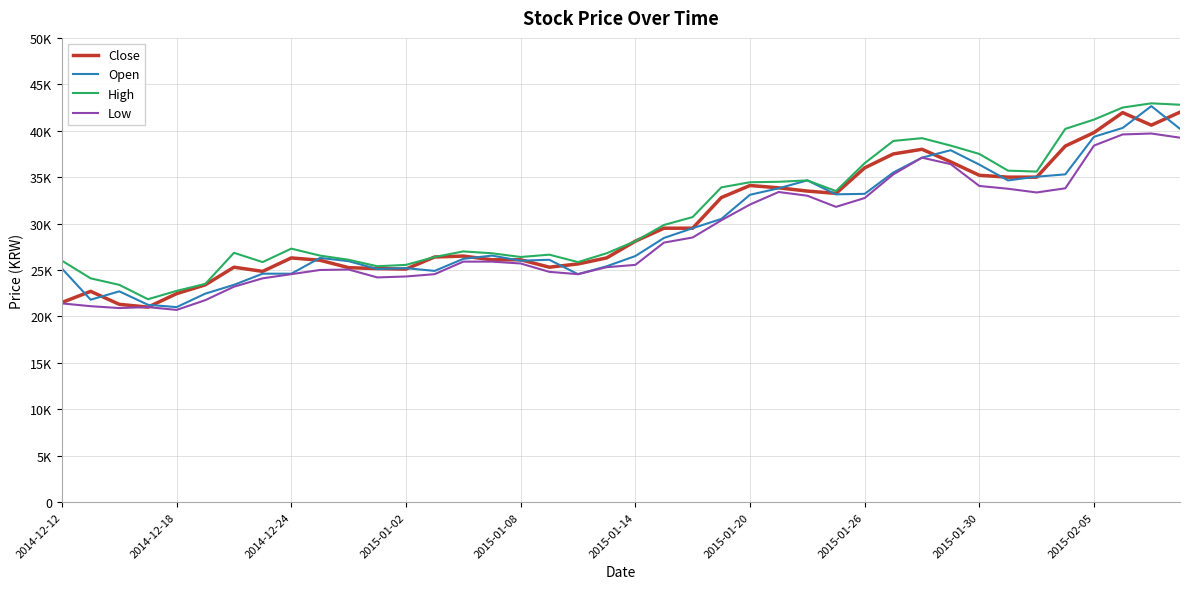

What is the value of the Open point at the 7th from the left?

23400